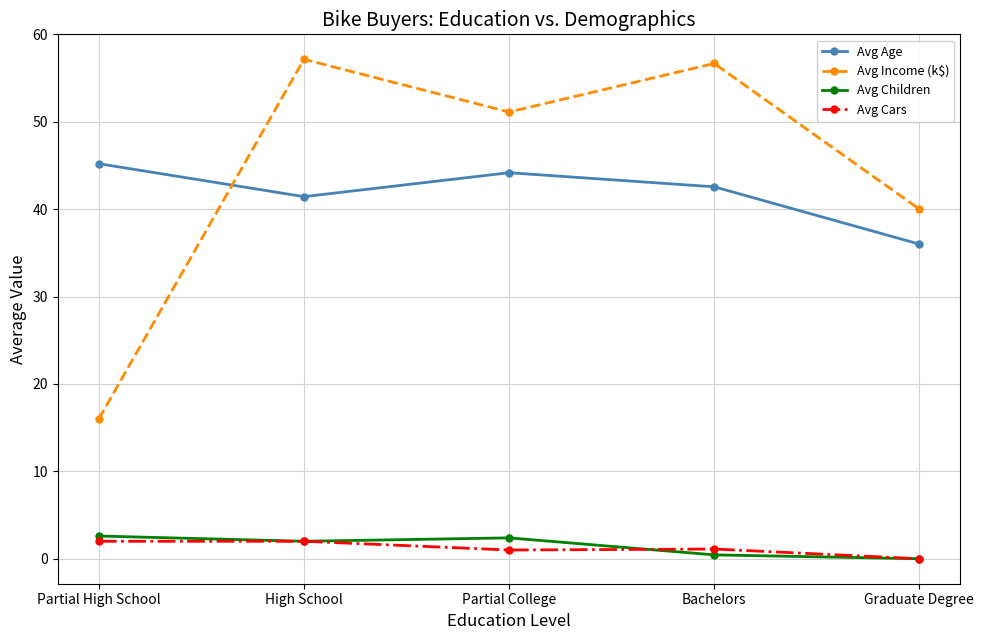

What is the difference between the maximum and second lowest values in the Avg Cars series?

1.0